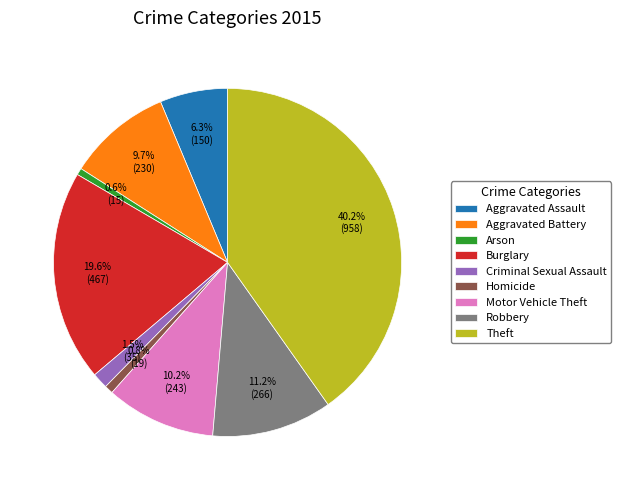

Is there a majority slice in this chart?

No